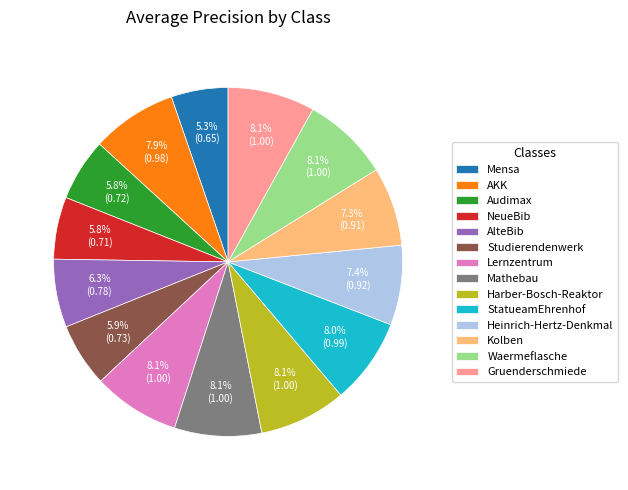

What percentage is the Gruenderschmiede slice, to the nearest percent?

8%